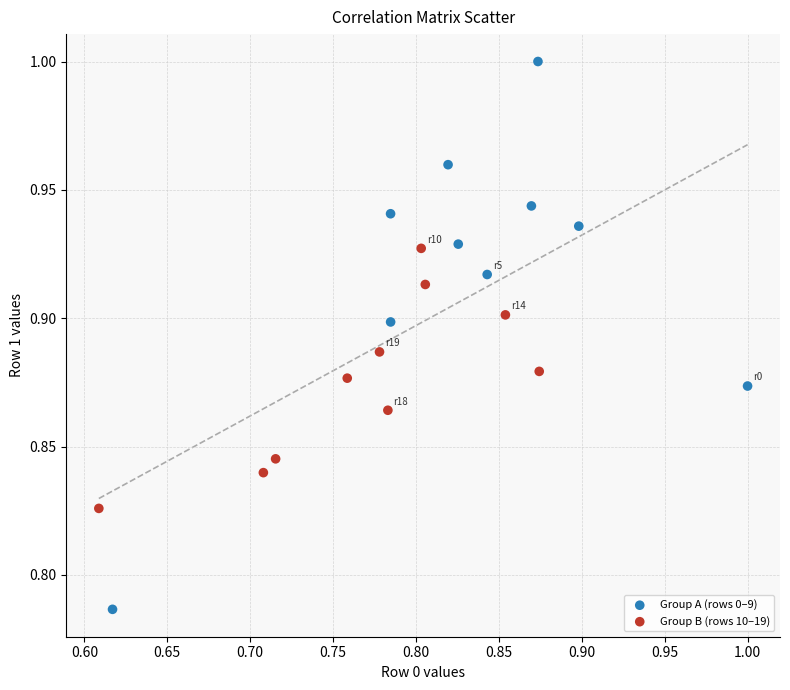

Which series contains the lowest Y value?

Group A (rows 0–9)